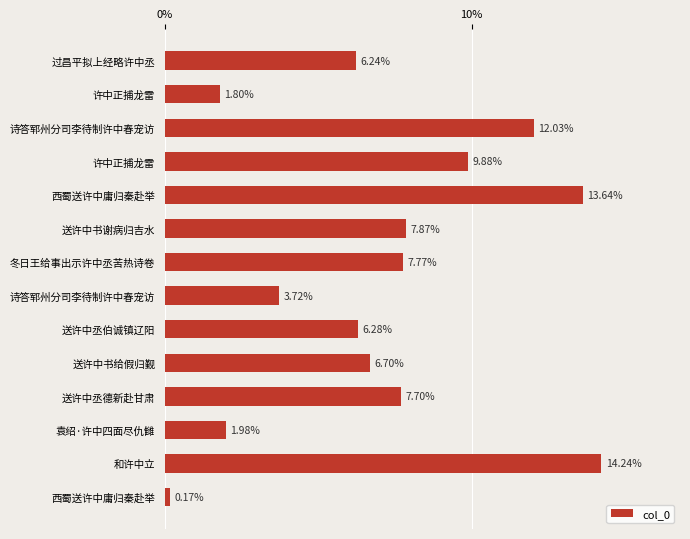

What is the average value?

7.1